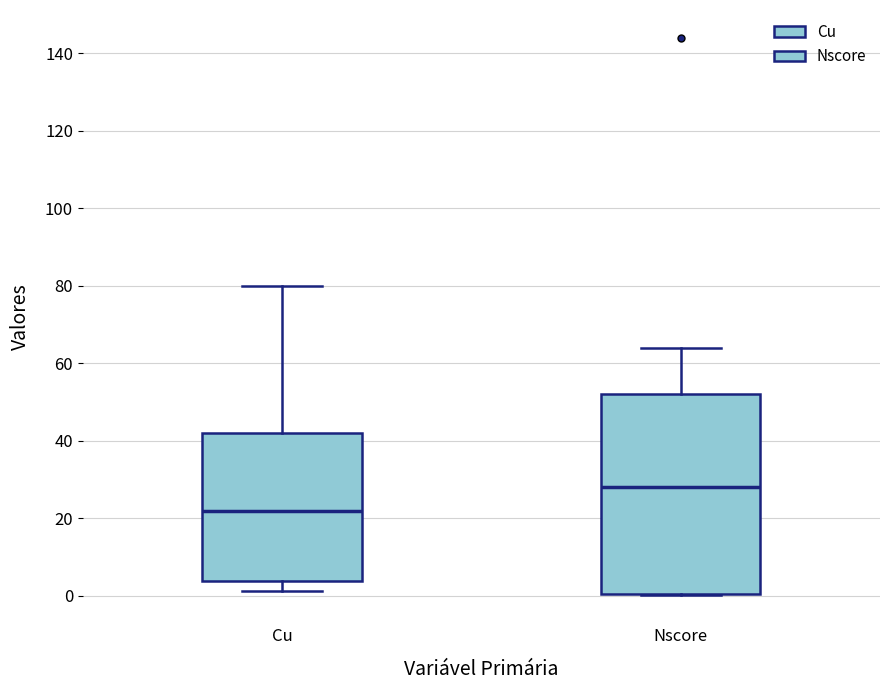

Which box has the highest median line?

Nscore